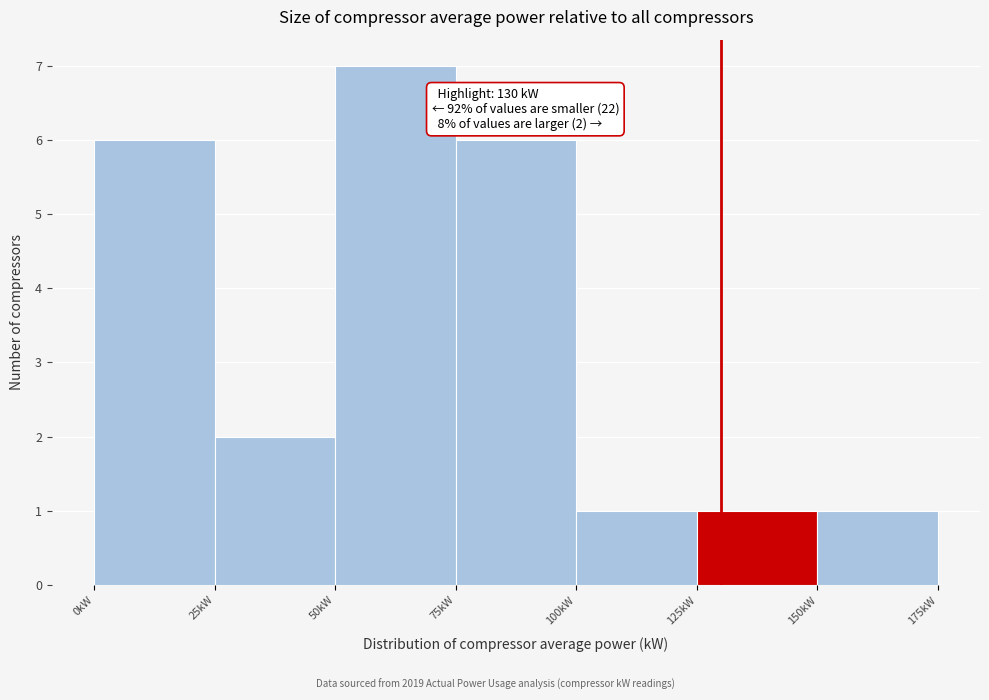

Which range on the x-axis has the tallest bar?

50 to 75